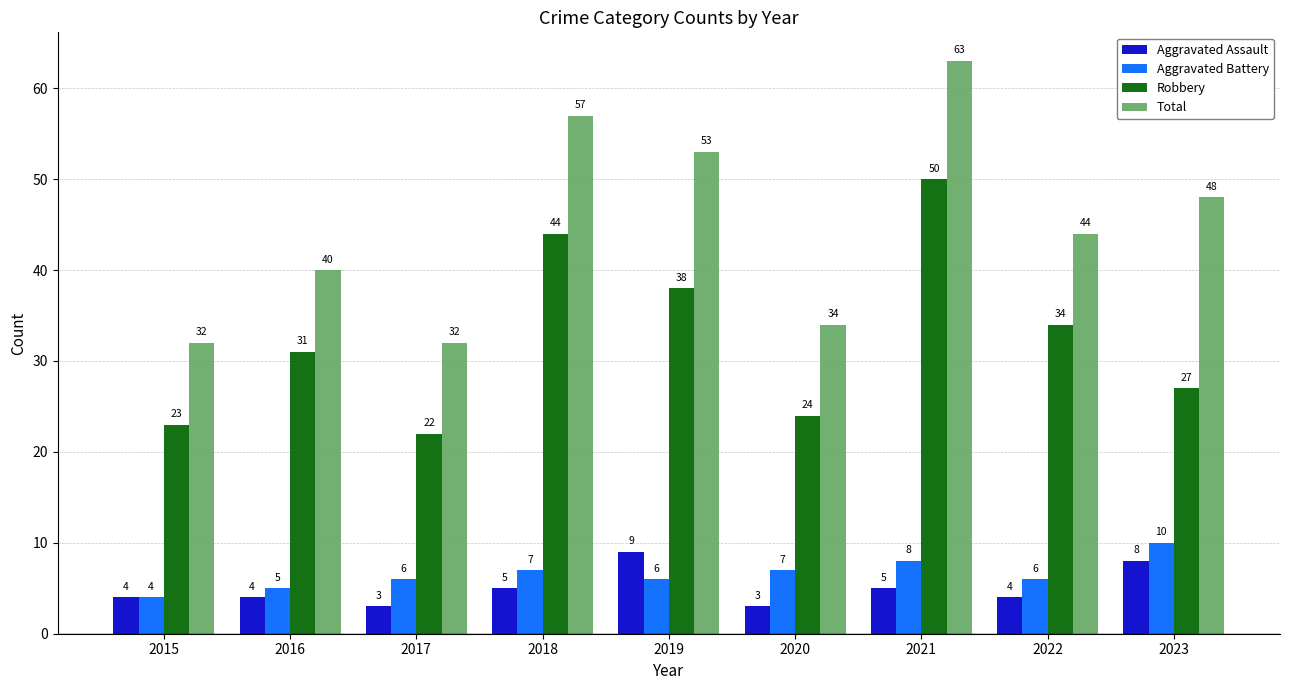

The Robbery series shows 9 at 2017. True or false?

False